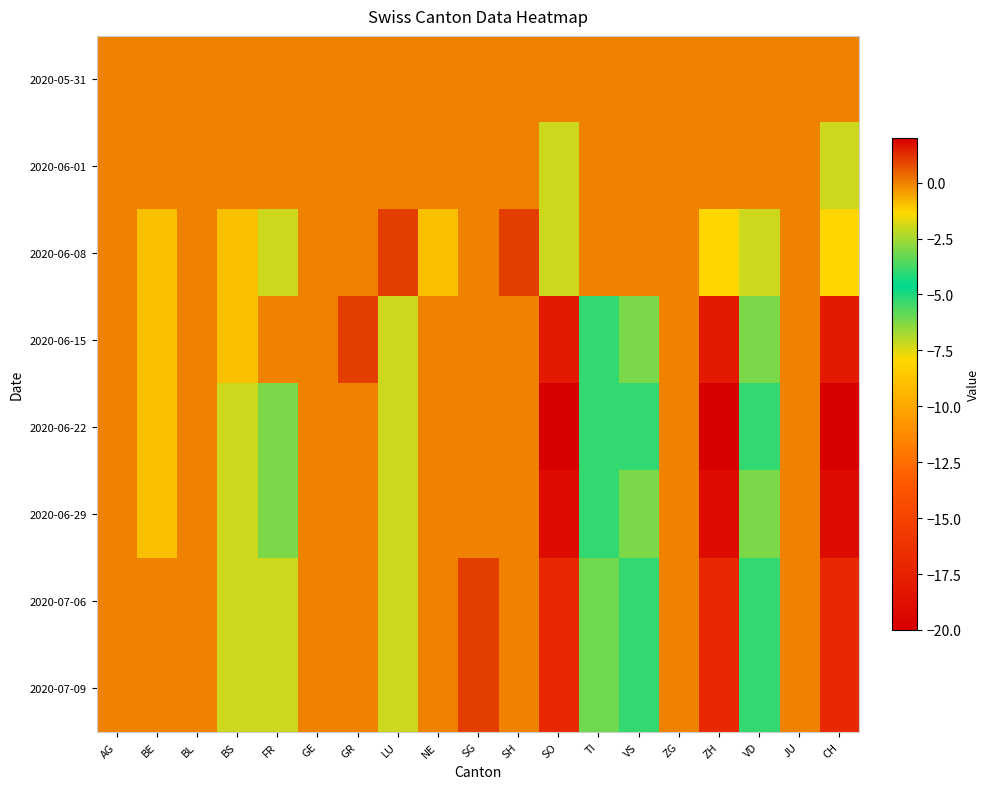

What is the spread (max minus min) of values at NE?

1